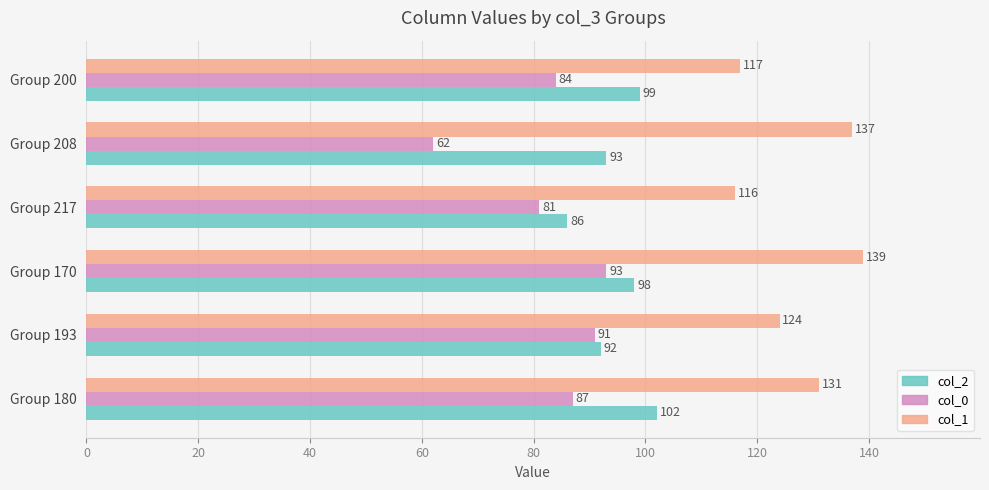

What is the smallest value displayed?

62